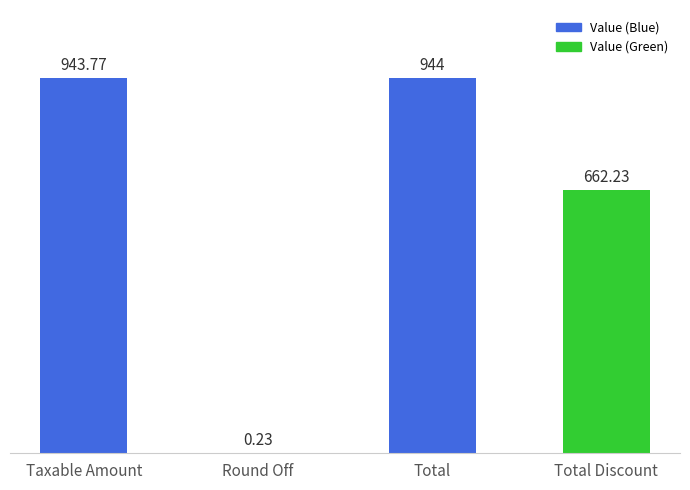

Where does the data first go above 943?

Taxable Amount